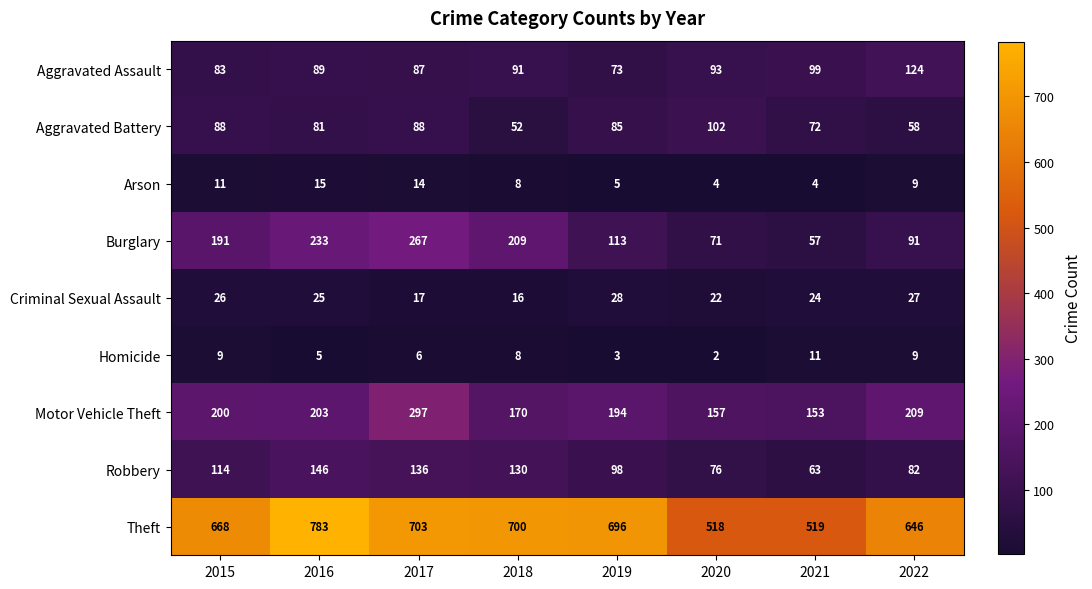

At which label does Motor Vehicle Theft reach its minimum?

2021